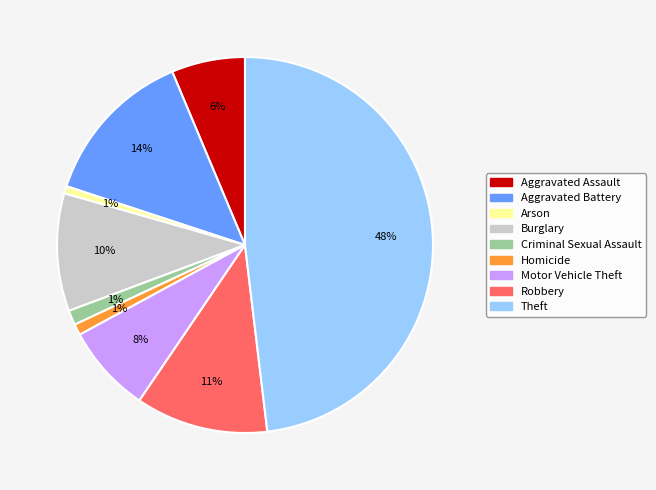

How many segments does this pie chart have?

9